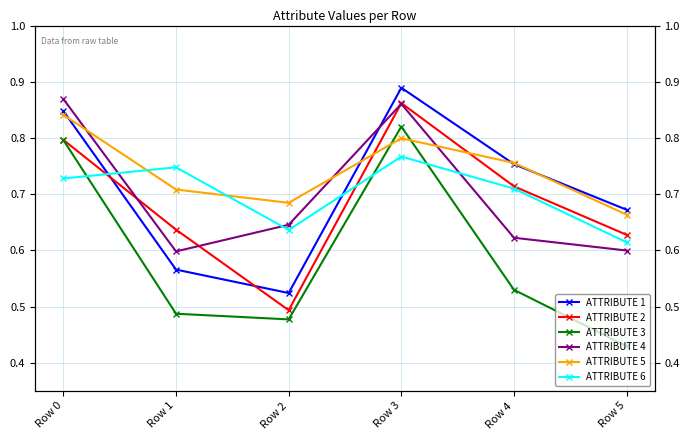

How many interior local peaks does the ATTRIBUTE 1 series have?

1